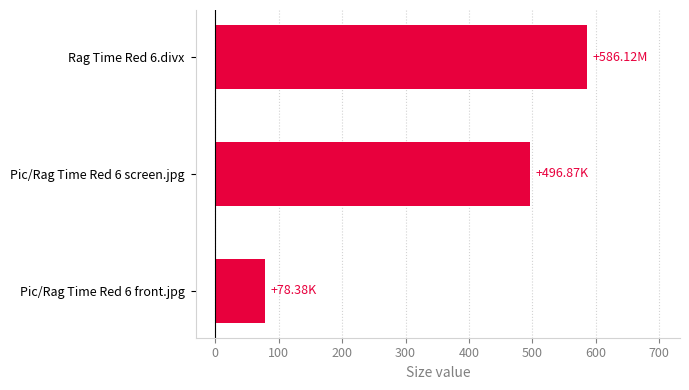

At which category does the chart reach its minimum across all series?

Pic/Rag Time Red 6 front.jpg